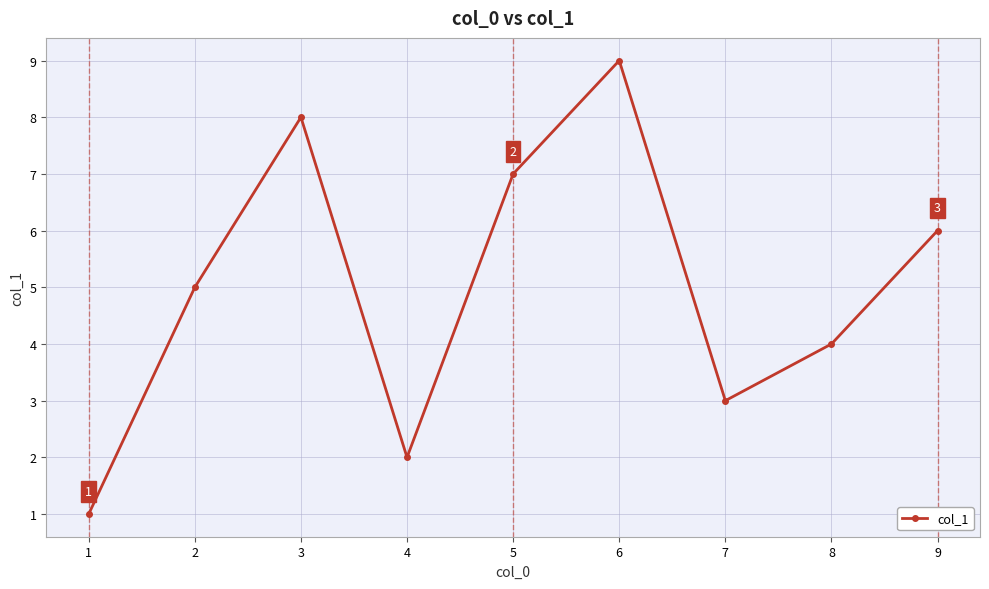

How many points are lower than both their immediate neighbors (excluding endpoints)?

2